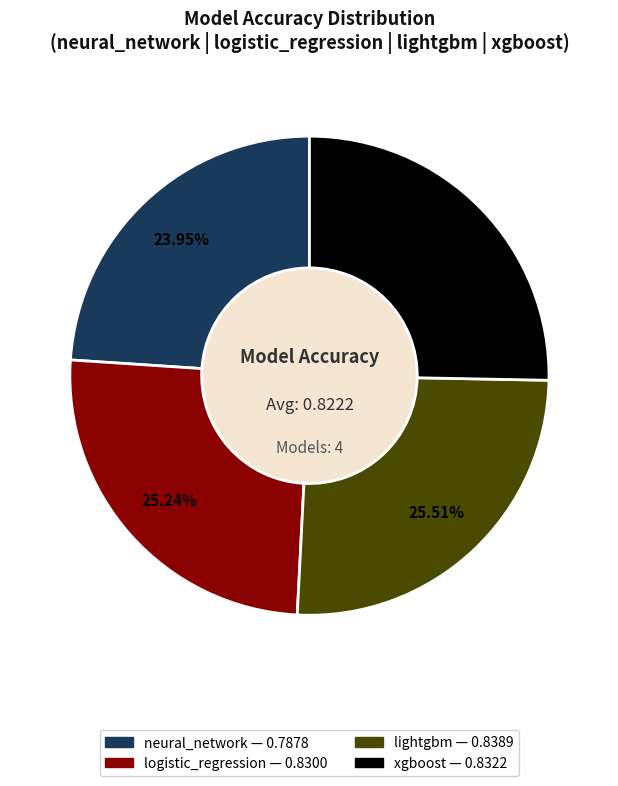

Combined, do xgboost and logistic_regression account for over 50%?

Yes